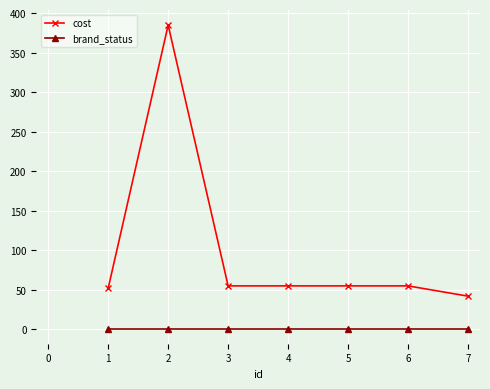

The value of cost at 7 is 74. True or false?

False